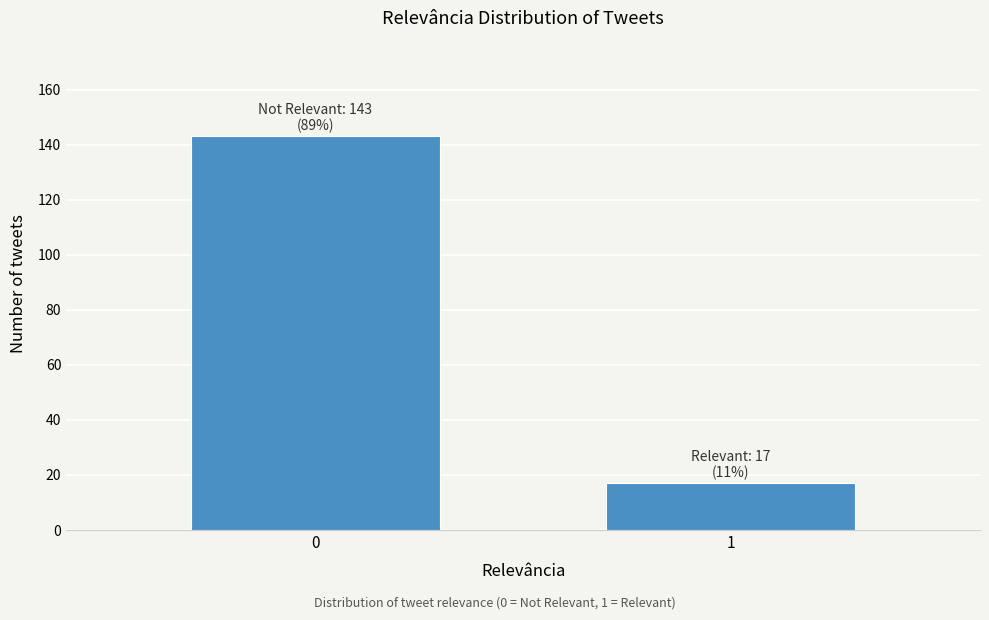

Reading right to left, what are all the values shown in this chart?

1=17	0=143